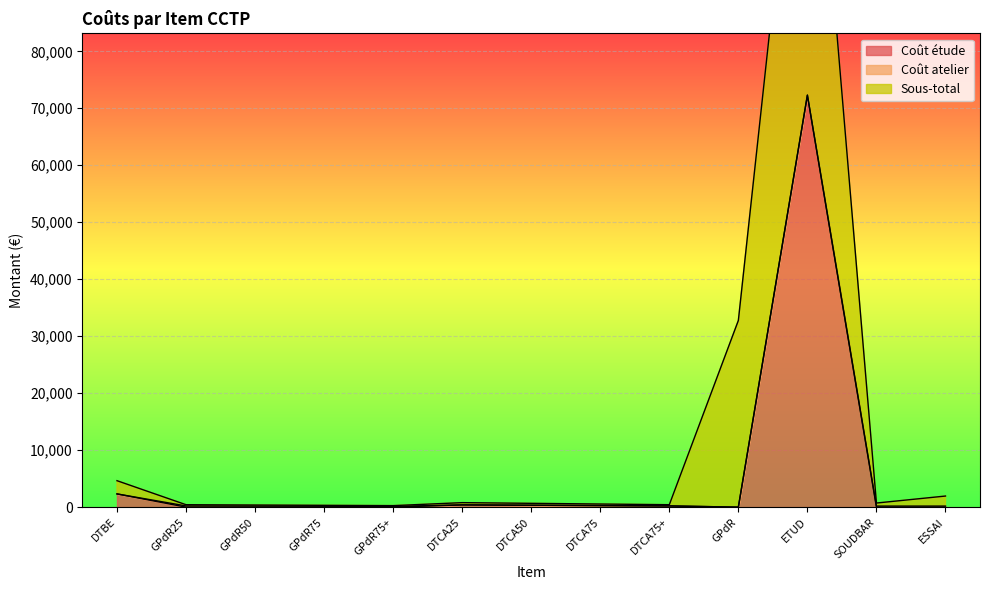

What is the maximum value shown in the chart?

72307.4